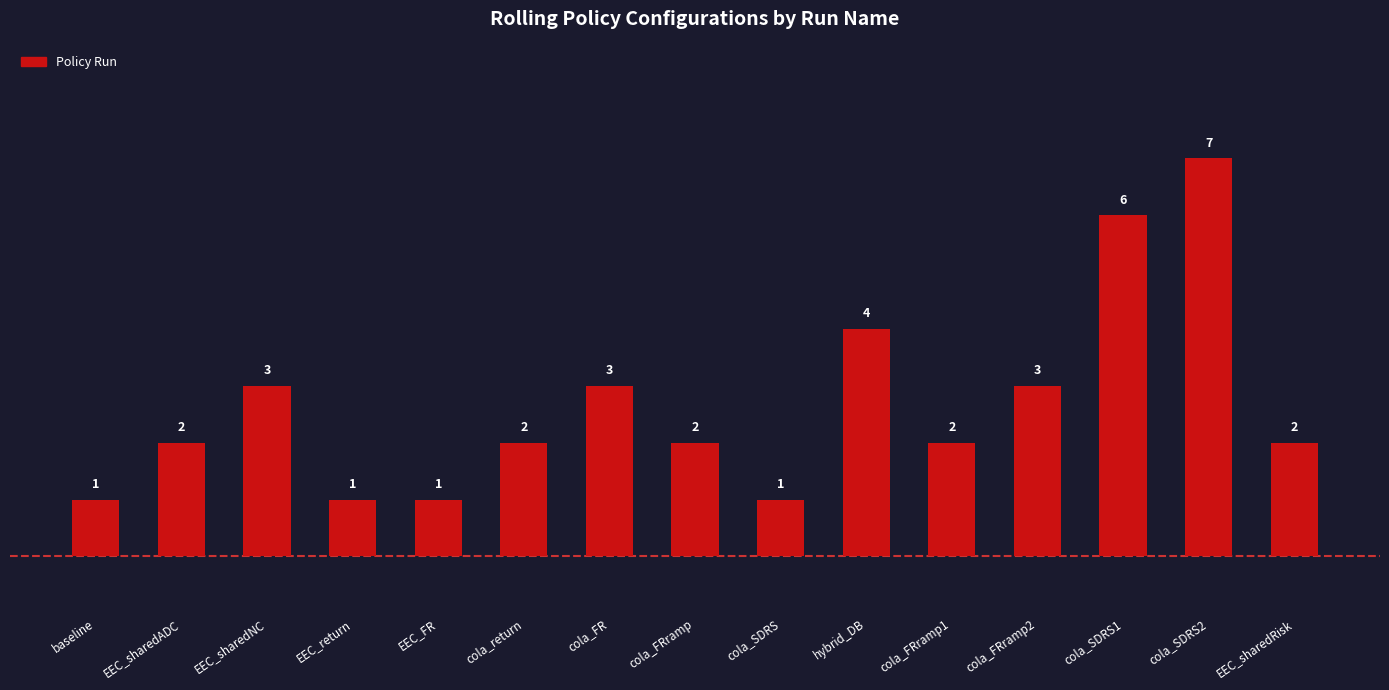

Reading left to right, what are all the values shown in this chart?

1	2	3	1	1	2	3	2	1	4	2	3	6	7	2